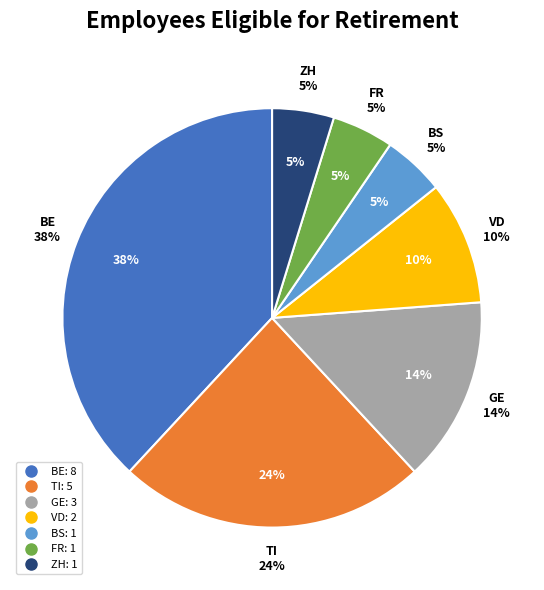

True or false: FR accounts for 1% of the total.

False